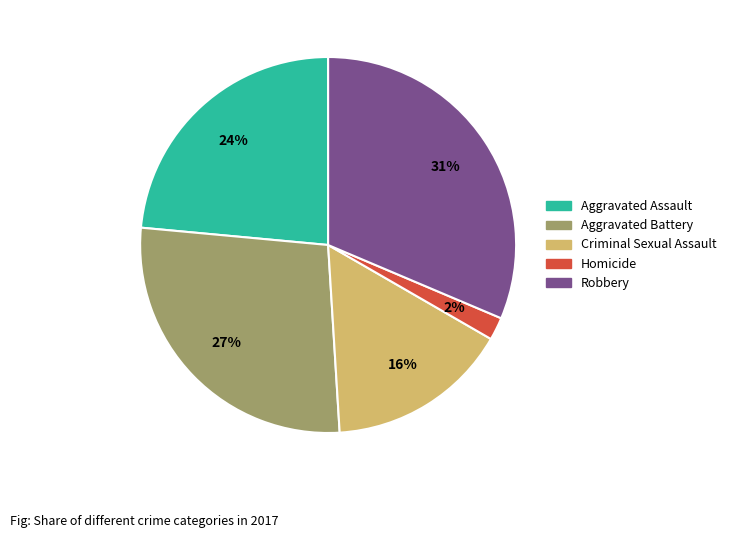

True or false: Aggravated Assault accounts for 12% of the total.

False